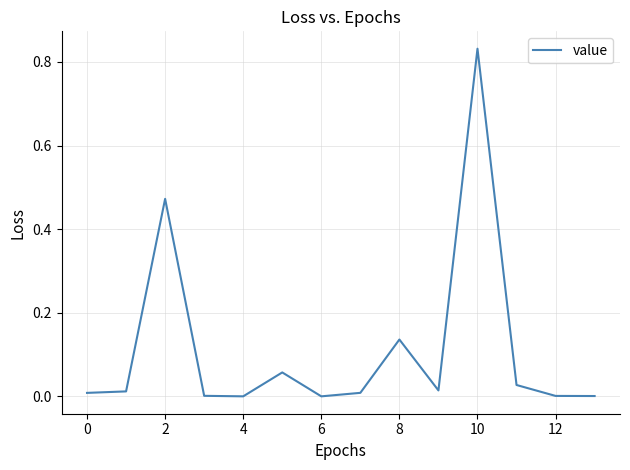

Is this an area chart (filled region under the line)?

No